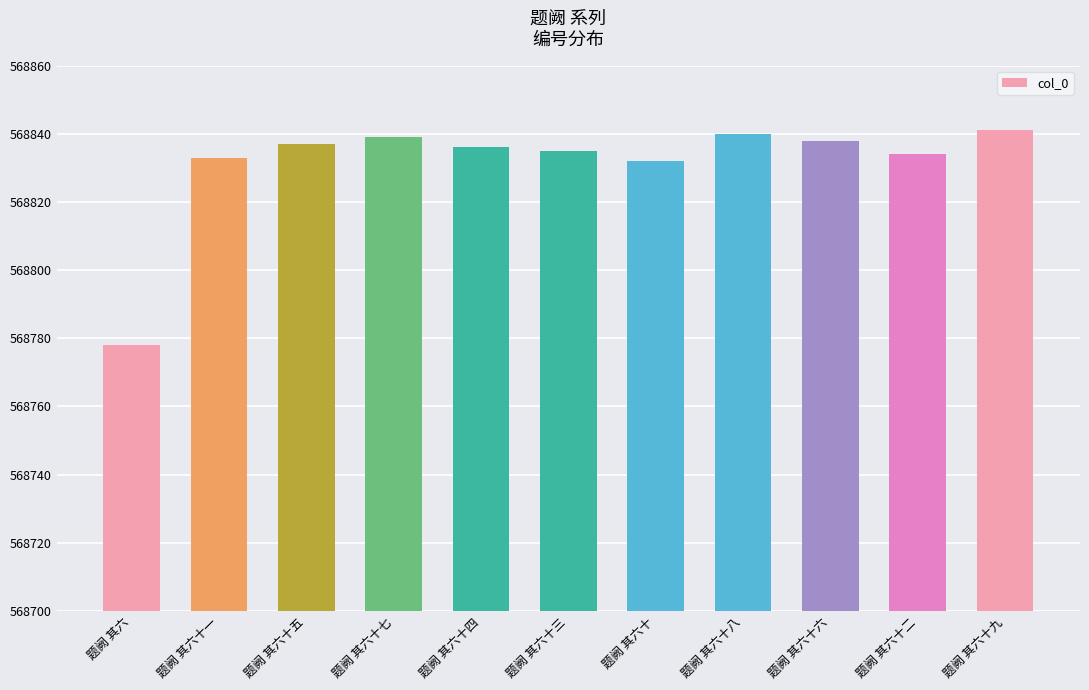

What is the smallest value displayed?

568778